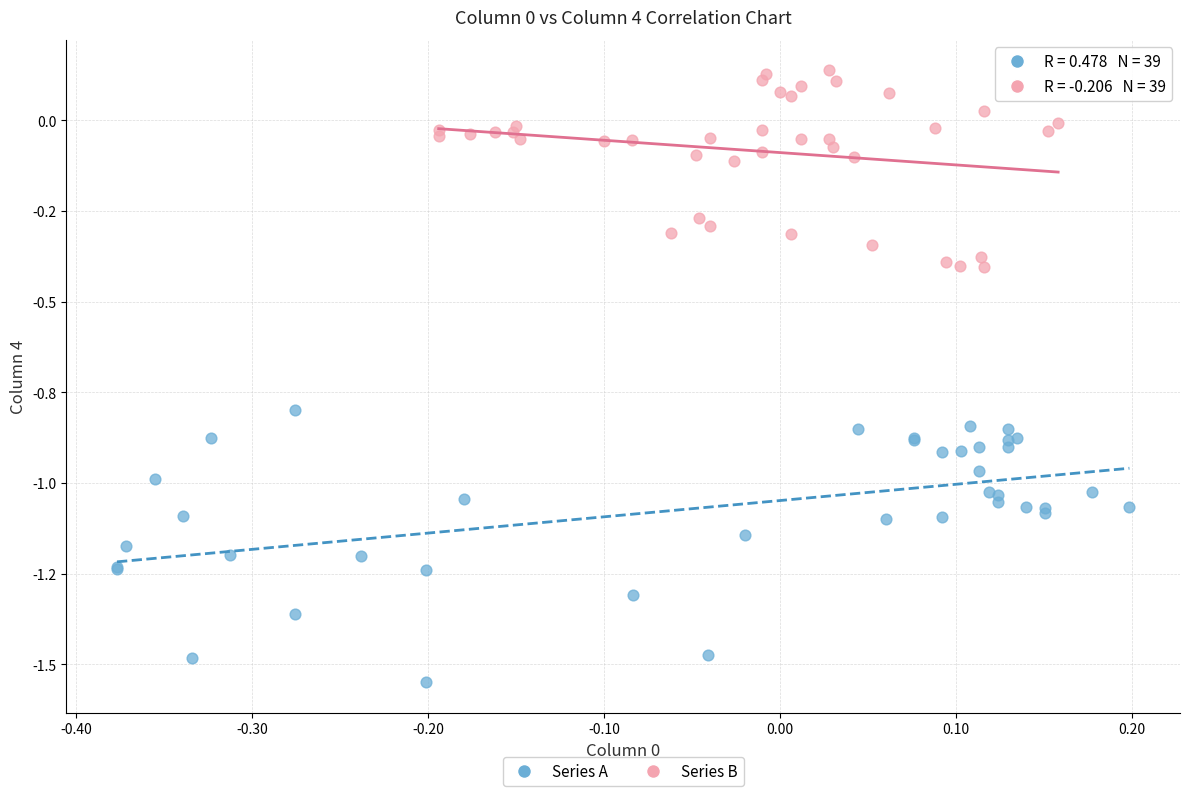

Which series contains the lowest Y value?

Series A